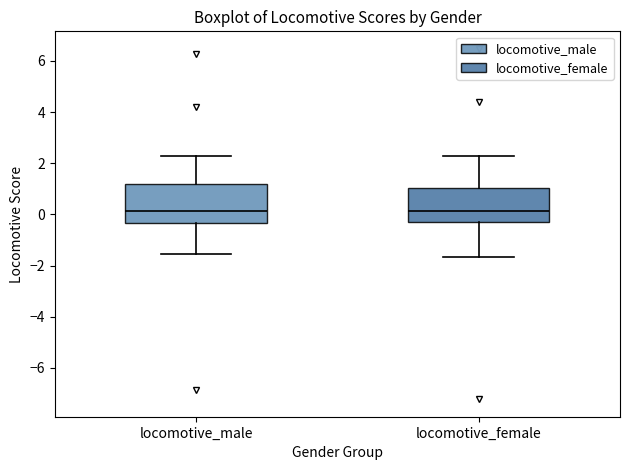

Reading left to right, transcribe this box plot: for each box, give where its median line is, the range the box spans, and where its two whiskers end, as read against the y-axis. The values are not printed on the chart, so give them approximately, as read against the axis.

locomotive_male: median 0.2, box -0.4 to 1.2, whiskers -1.6 to 2.2
locomotive_female: median 0.2, box -0.4 to 1.0, whiskers -1.6 to 2.2